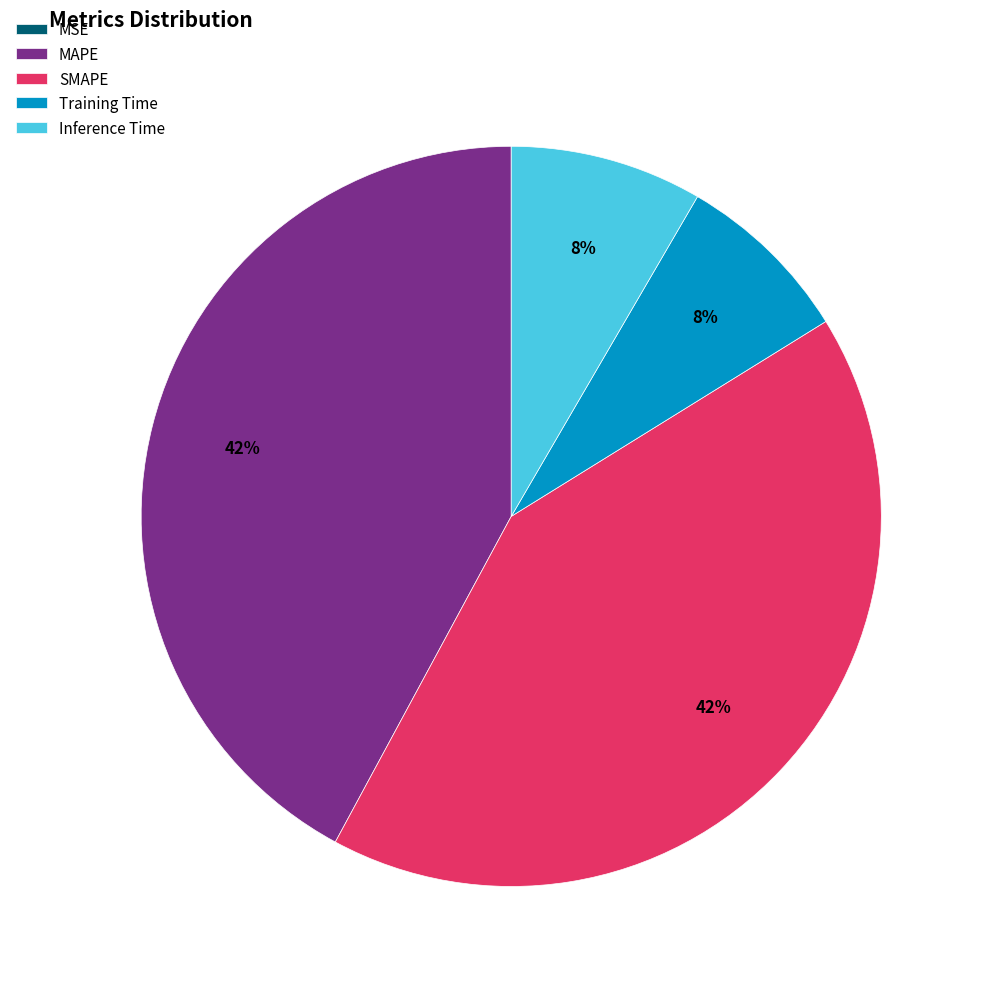

Approximately how many times larger is the value at SMAPE compared to MAPE?

1.0